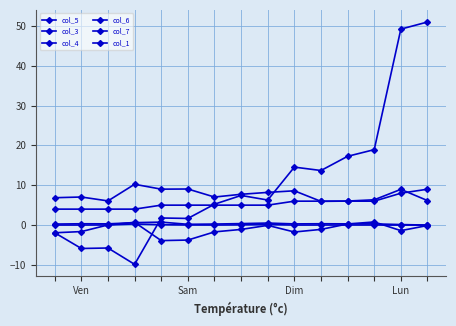

Reading left to right, transcribe all the data shown in this chart.

col_5: -1.9	-1.6	0.0	0.7	-3.9	-3.8	-1.7	-1.1	-0.1	-1.7	-1.1	0.3	0.8	-1.4	-0.1
col_3: 6.9	7.0	6.1	10.2	9.0	9.1	7.0	7.7	8.2	8.6	5.9	6.0	6.3	9.0	6.2
col_4: -1.9	-5.9	-5.8	-9.9	1.8	1.7	5.2	7.4	6.3	14.5	13.7	17.3	18.9	49.2	51.0
col_6: 0.3	0.3	0.3	0.6	0.7	0.2	0.3	0.4	0.5	0.3	0.3	0.3	0.3	0.1	0.0
col_7: 0.0	0.0	0.0	0.3	0.1	0.0	0.0	0.0	0.1	0.0	0.0	0.0	0.0	0.0	0.0
col_1: 4.0	4.0	4.0	4.0	5.0	5.0	5.0	5.0	5.0	6.0	6.0	6.0	6.0	8.0	9.0